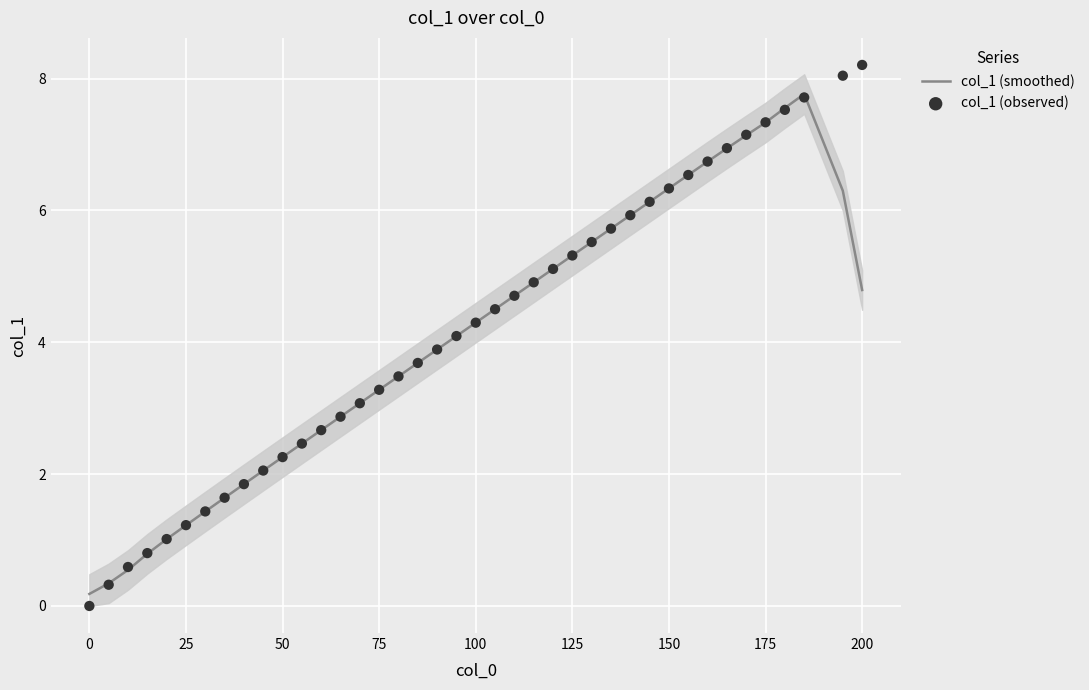

Which series has the largest total across all categories?

col_1 (observed)